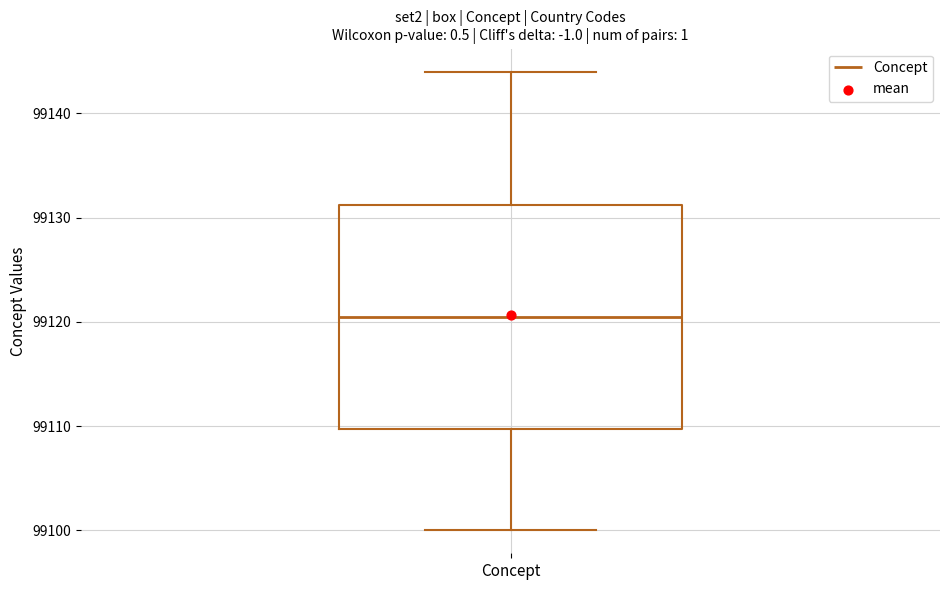

Where does the lower whisker of the box for Concept end on the y-axis? The values are not printed on the chart, so give them approximately, as read against the axis.

99100